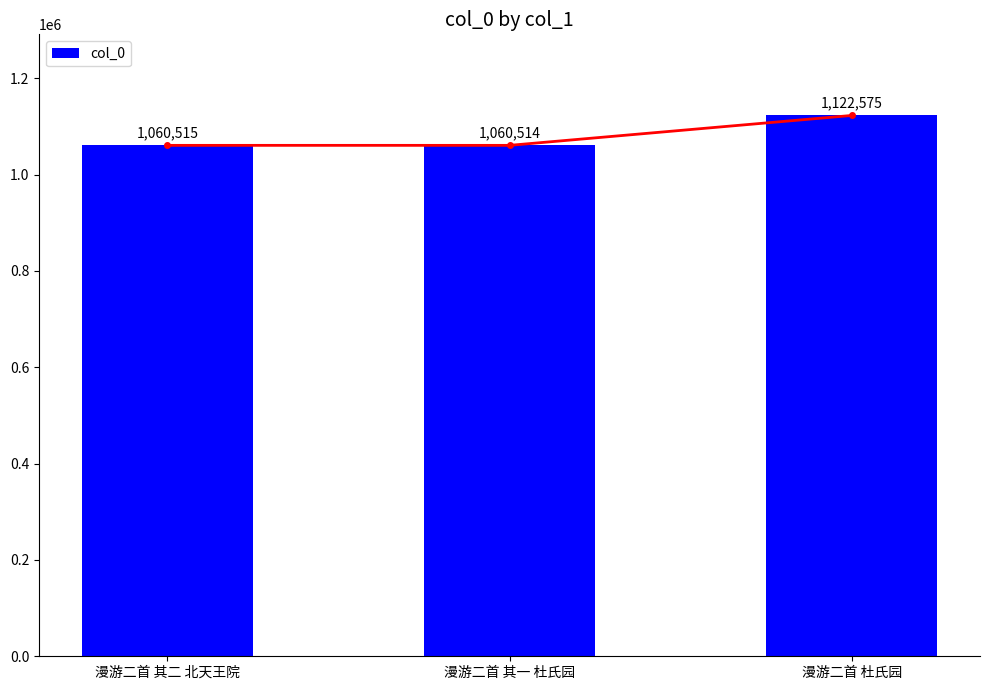

Which category has the highest value across all series?

漫游二首 杜氏园